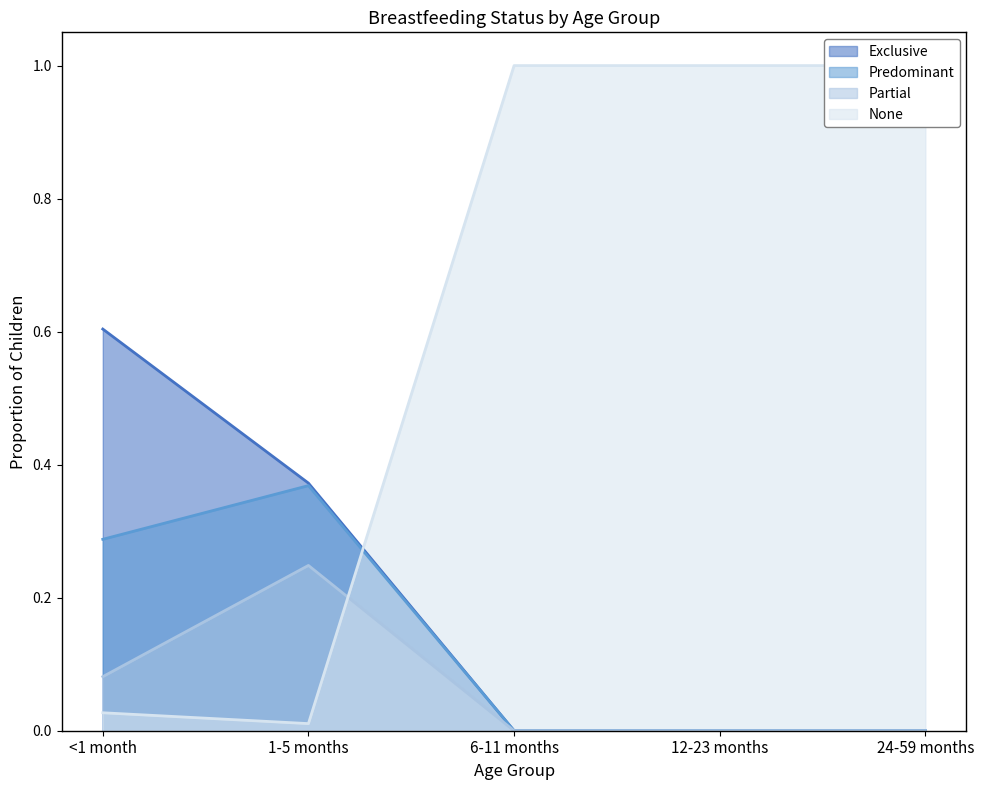

At which category is the sum across all series the highest?

<1 month